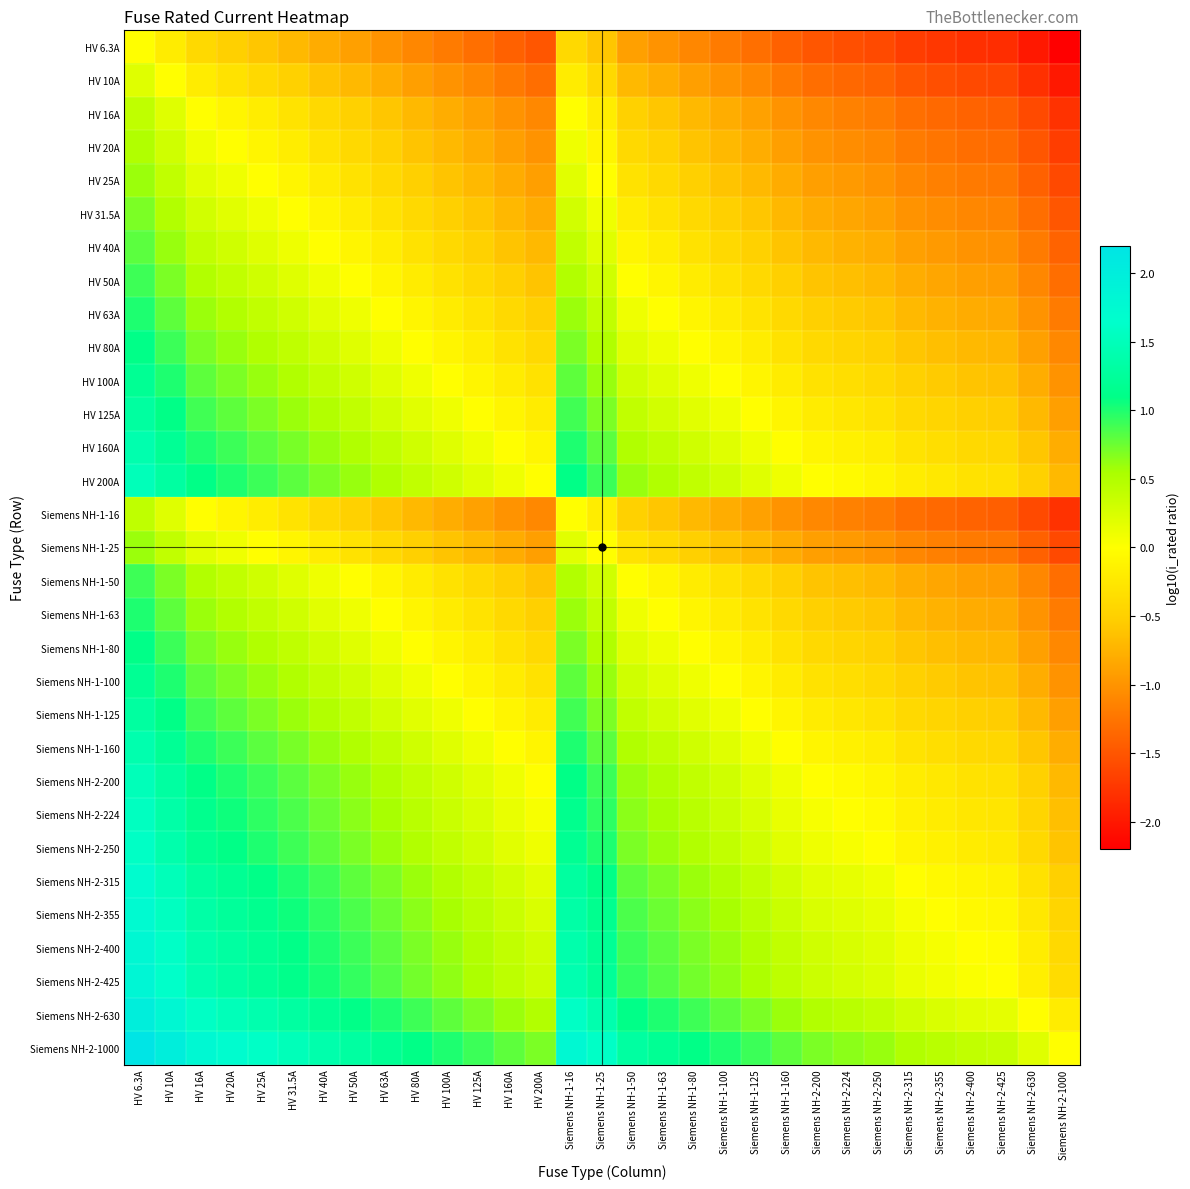

What is the greatest value displayed?

2.2